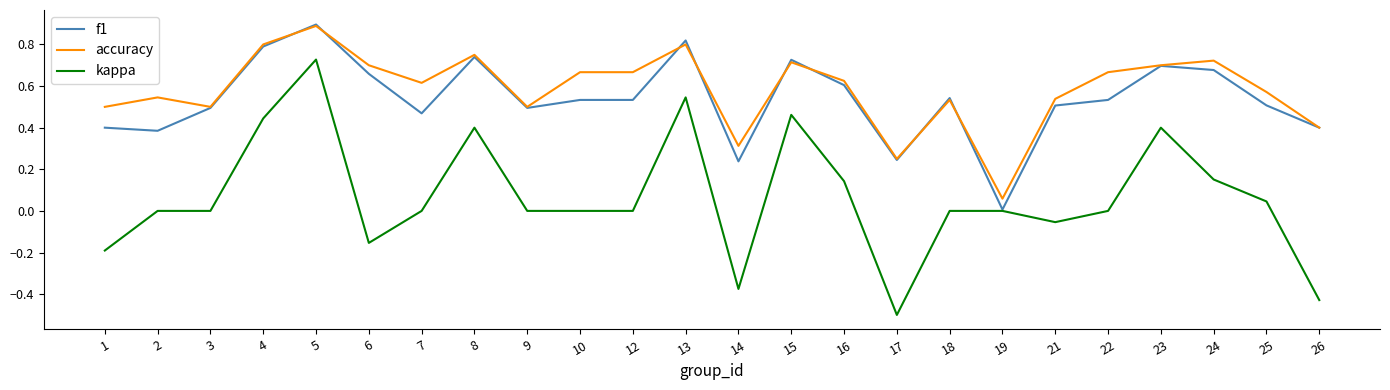

At how many categories does at least one series exceed 0?

24